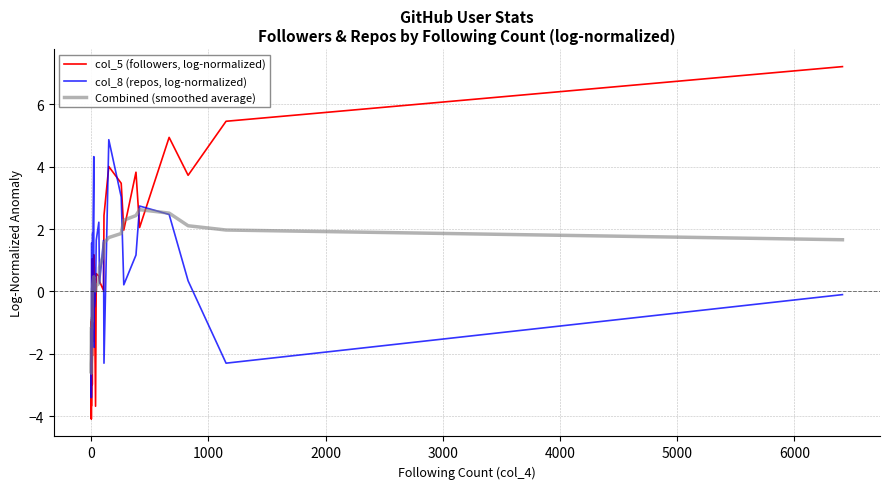

Count the number of data series in this chart.

3